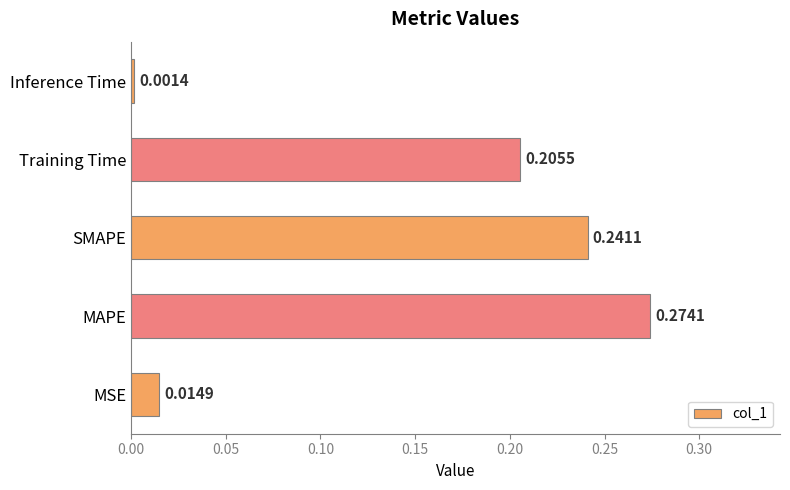

Rank the categories by value from lowest to highest.

Inference Time, MSE, Training Time, SMAPE, MAPE